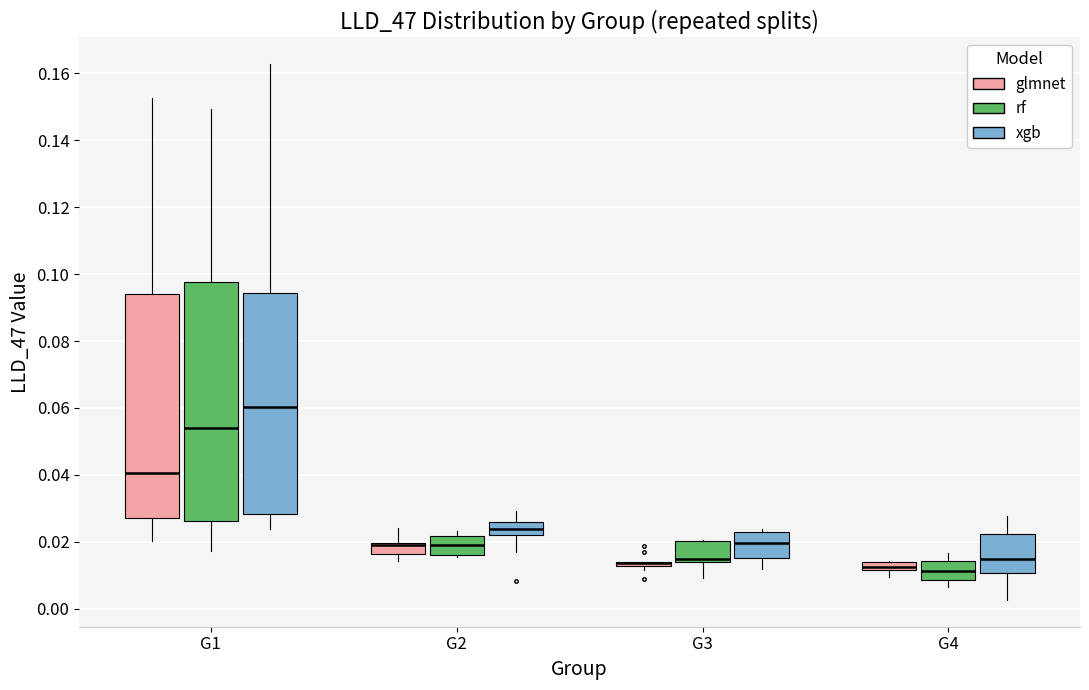

Where does the lower whisker of the box for G1 (xgb) end on the y-axis? The values are not printed on the chart, so give them approximately, as read against the axis.

0.024